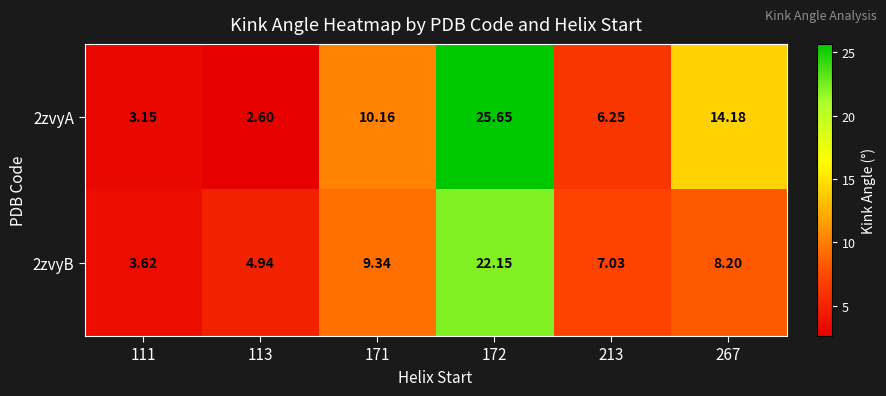

At how many categories does at least one series exceed 15?

1